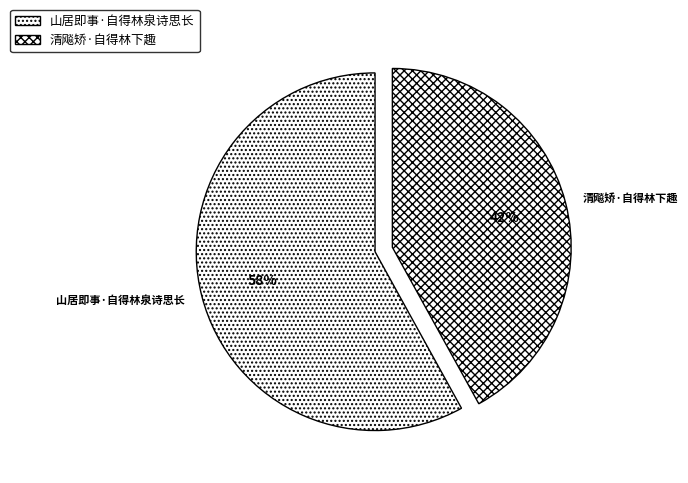

Which slice is the largest?

山居即事·自得林泉诗思长